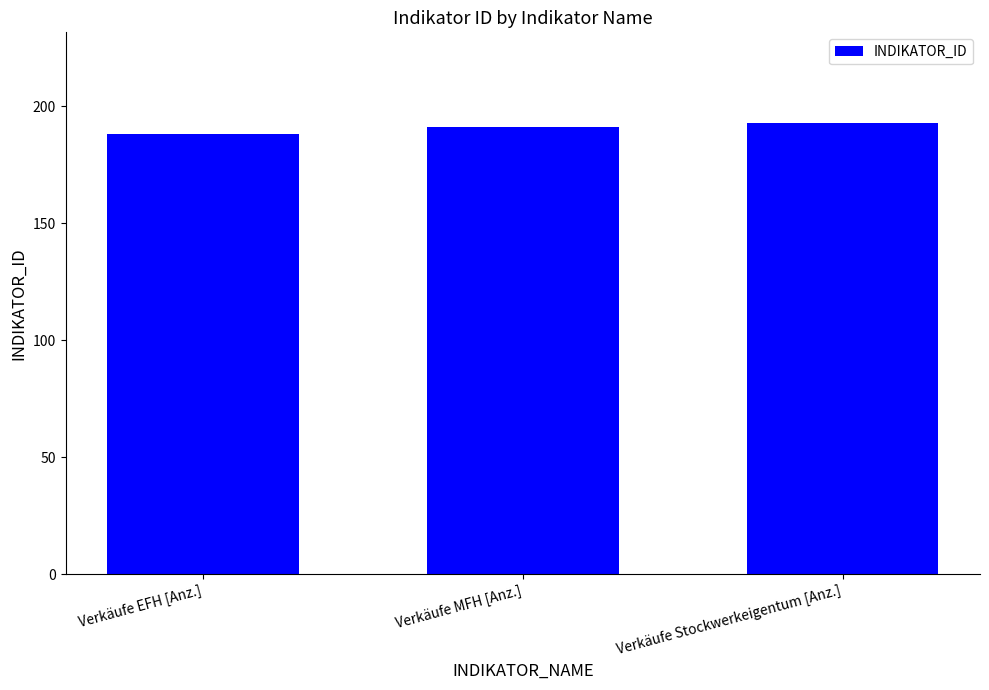

Is it true that the value at Verkäufe Stockwerkeigentum [Anz.] is 57?

False